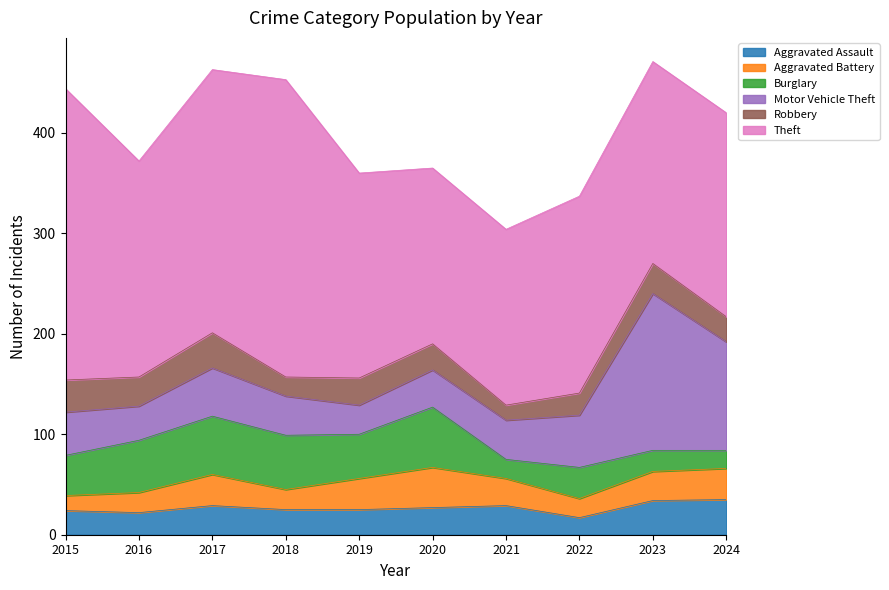

What is the value of the Aggravated Assault point at the 9th from the left?

34